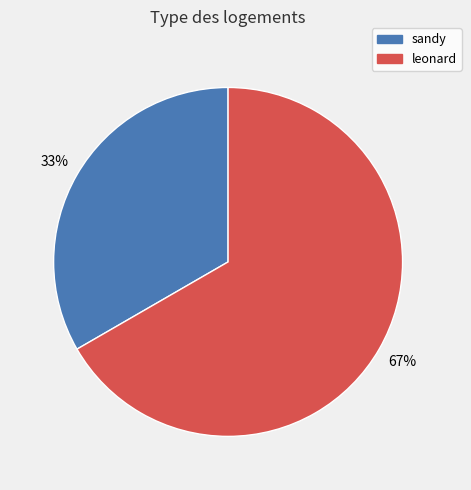

Which category accounts for the majority?

leonard